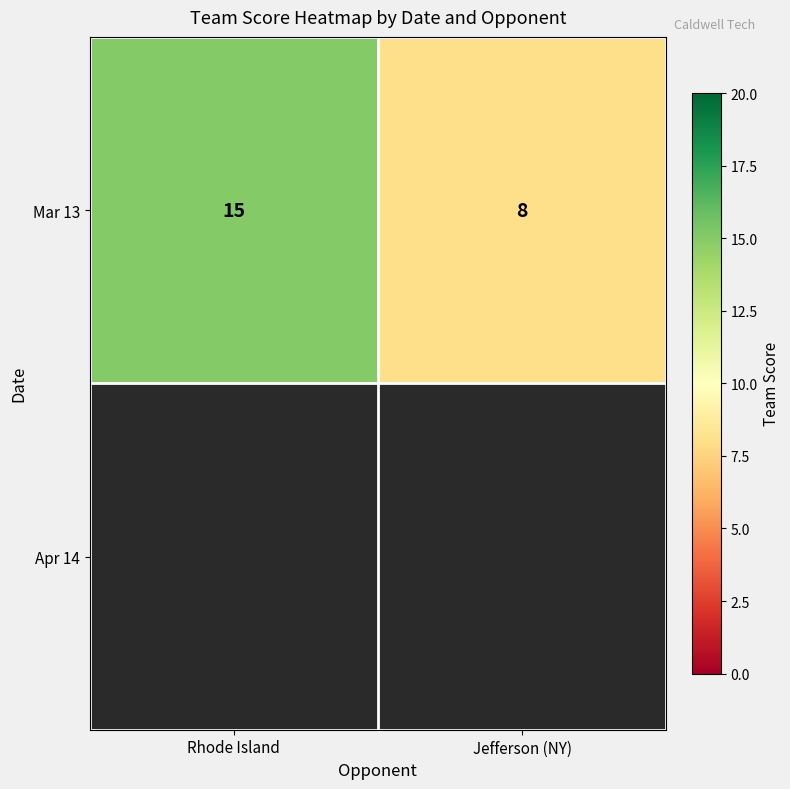

Which has a higher value, Jefferson (NY) or Rhode Island?

Rhode Island